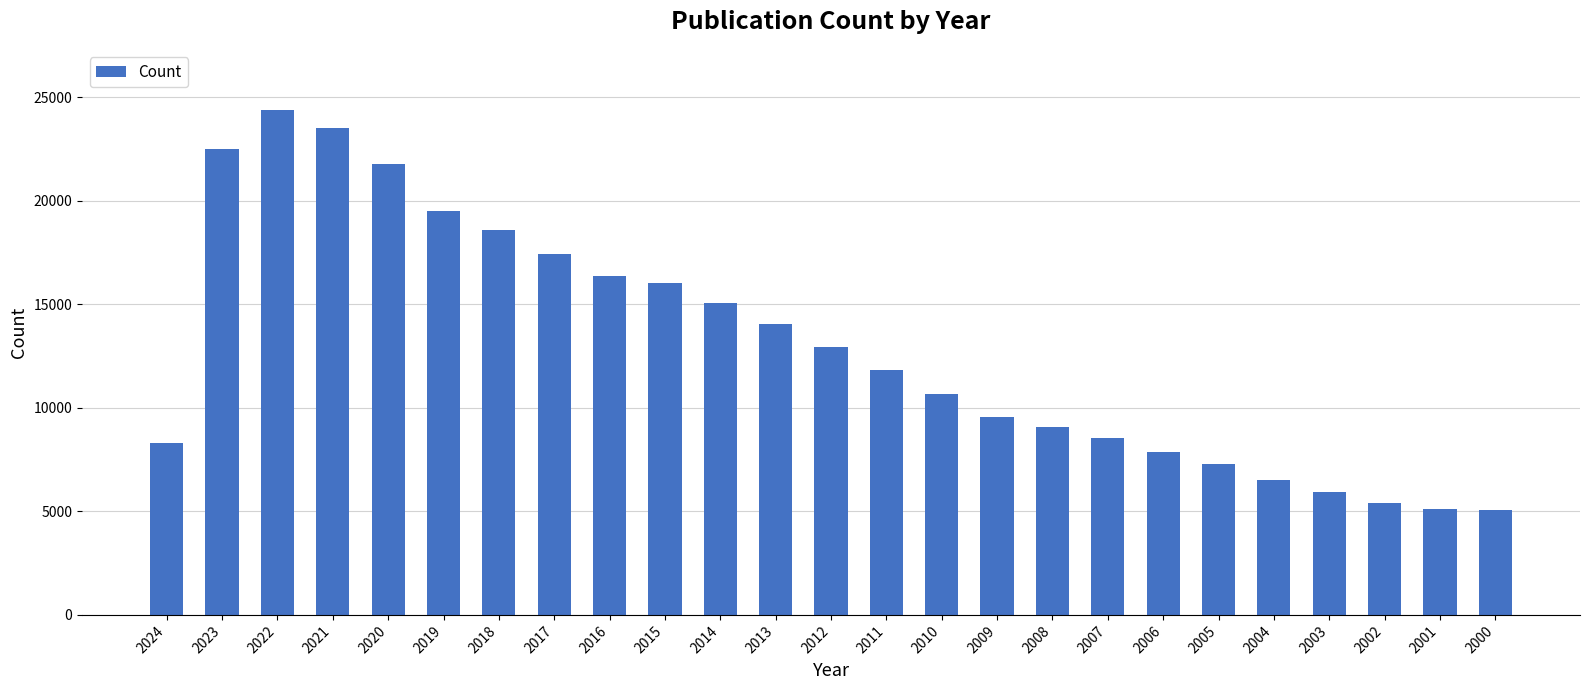

Is it true that the value at 2013 is 20444?

False